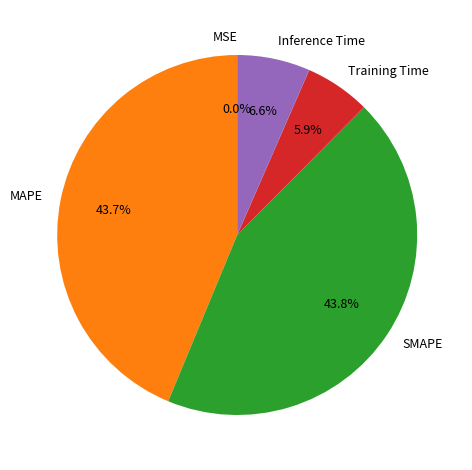

Between SMAPE and Inference Time, which is larger?

SMAPE